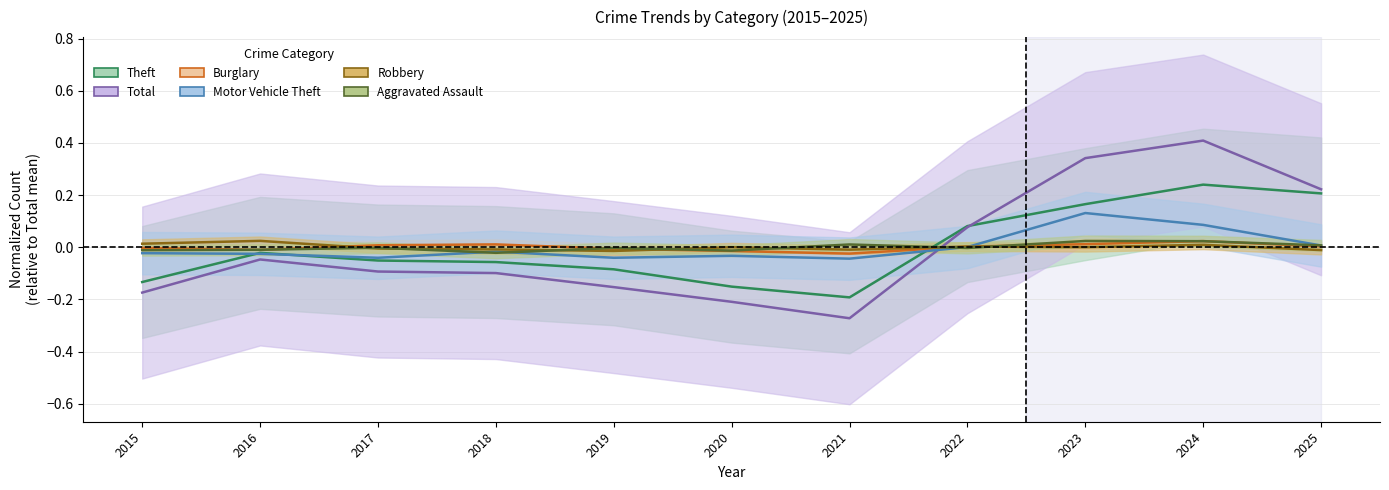

Reading right to left, extract all data points from this chart.

Theft: 0.2	0.2	0.2	0.1	-0.2	-0.2	-0.1	-0.1	-0.1	-0.0	-0.1
Total: 0.2	0.4	0.3	0.1	-0.3	-0.2	-0.2	-0.1	-0.1	-0.0	-0.2
Burglary: 0.0	0.0	0.0	0.0	-0.0	-0.0	-0.0	0.0	0.0	-0.0	-0.0
Motor Vehicle Theft: 0.0	0.1	0.1	0.0	-0.0	-0.0	-0.0	-0.0	-0.0	-0.0	-0.0
Robbery: -0.0	0.0	-0.0	0.0	-0.0	-0.0	-0.0	-0.0	-0.0	0.0	0.0
Aggravated Assault: 0.0	0.0	0.0	-0.0	0.0	-0.0	-0.0	-0.0	-0.0	-0.0	-0.0